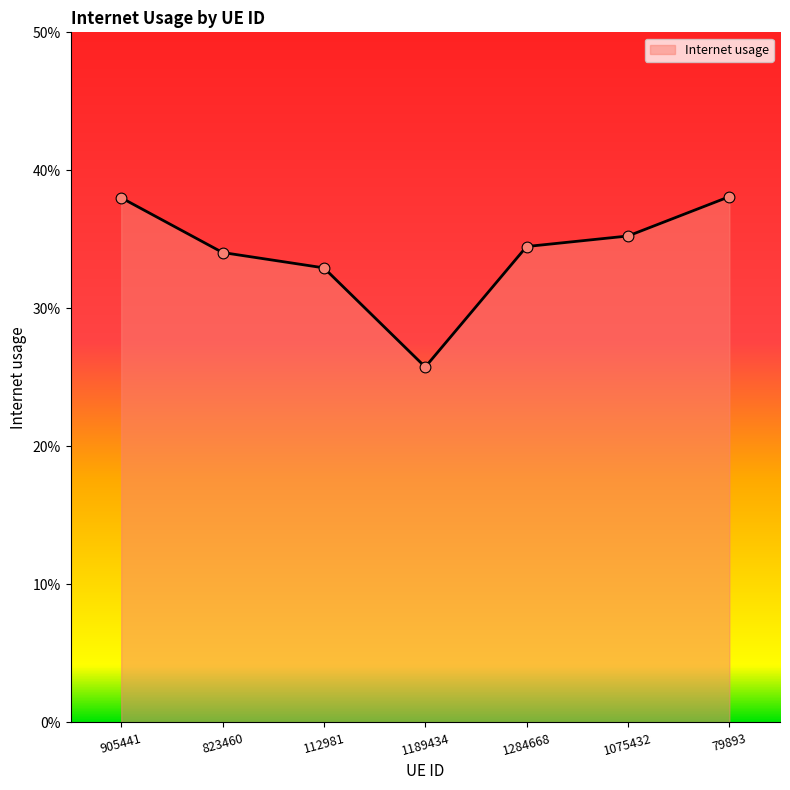

Does the chart have visible grid lines?

No